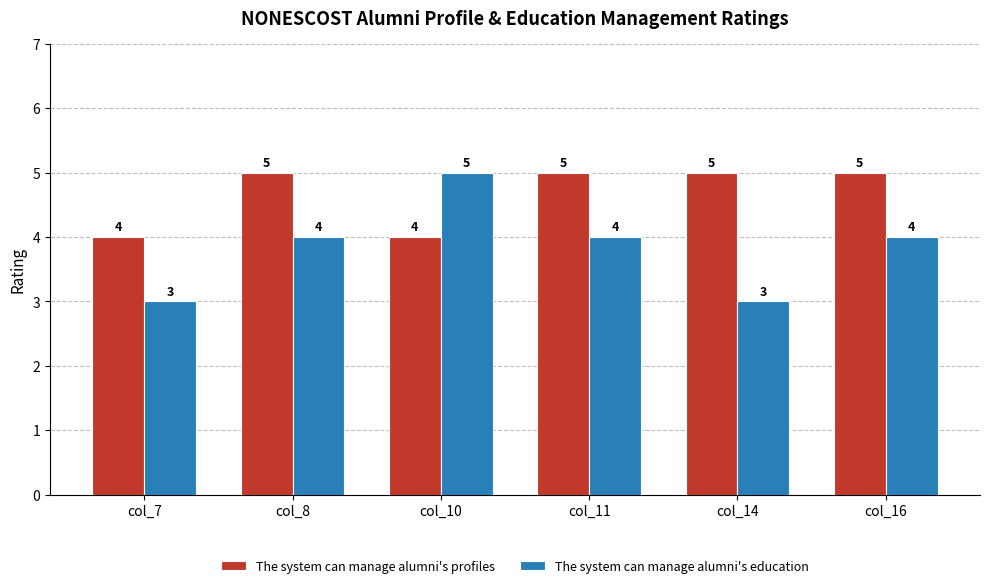

What is the average value of the The system can manage alumni's profiles series?

5